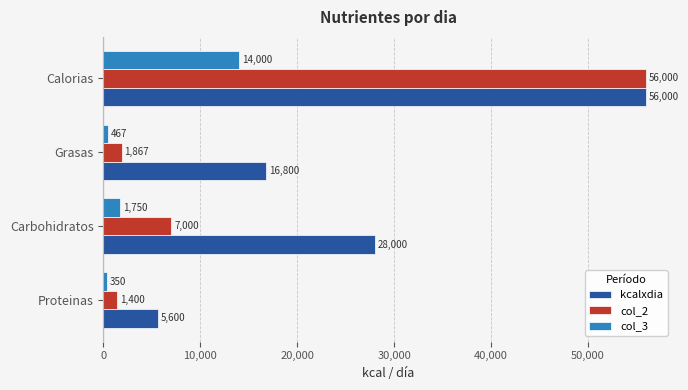

Which series has the largest total across all categories?

kcalxdia